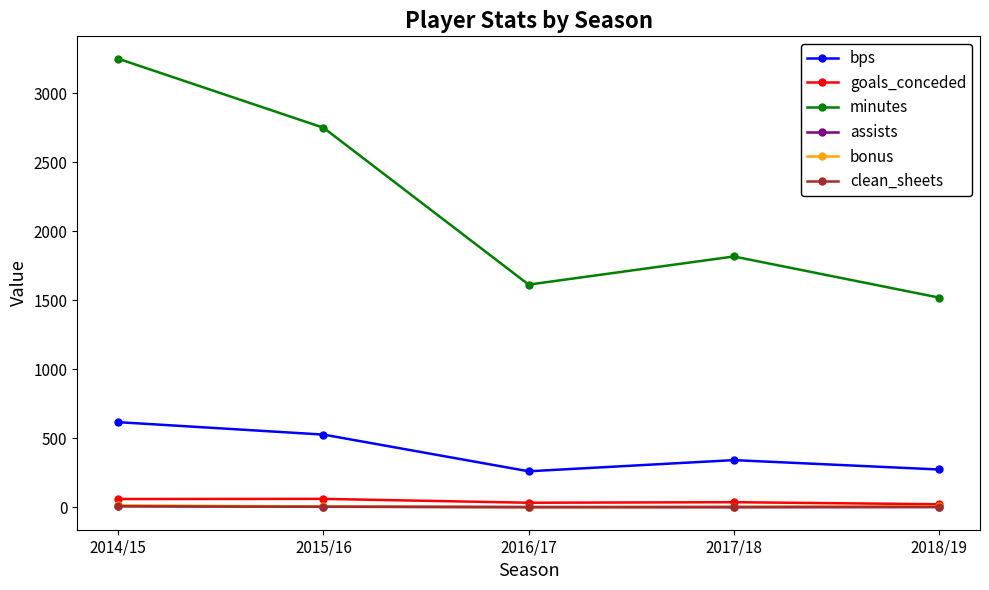

In minutes, how many points are higher than both neighbors (excluding endpoints)?

1